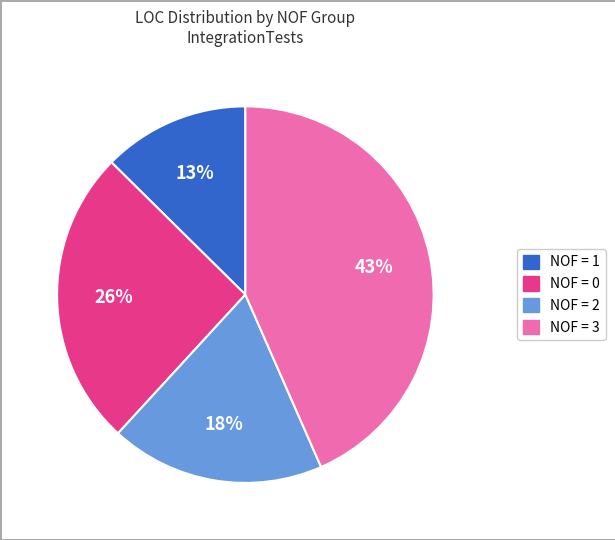

True or false: NOF = 1 accounts for 27% of the total.

False